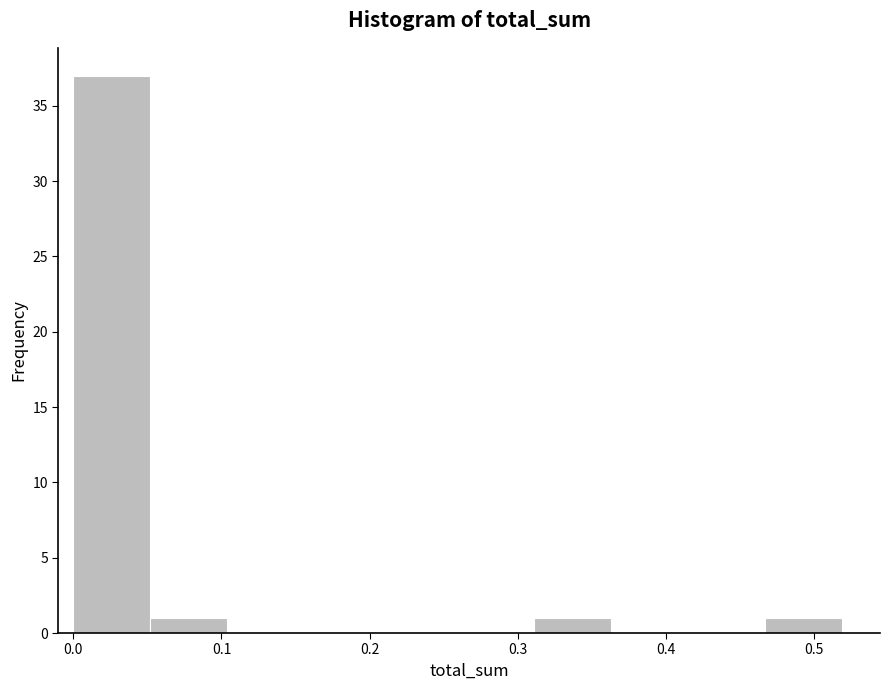

Over which range of the x-axis is the bar tallest?

0.00 to 0.05